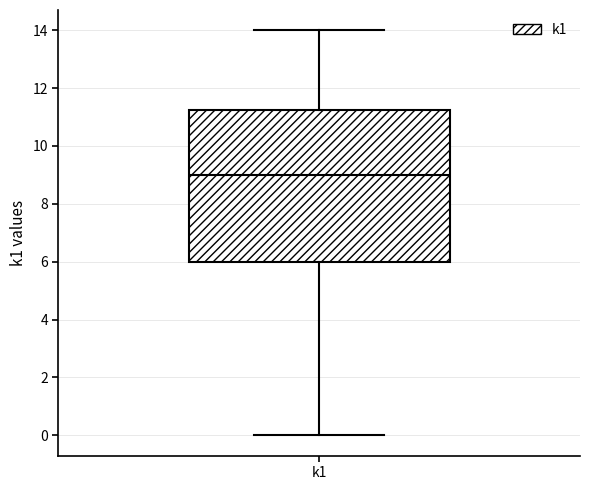

Where does the upper whisker of the box for k1 end on the y-axis? The values are not printed on the chart, so give them approximately, as read against the axis.

14.0